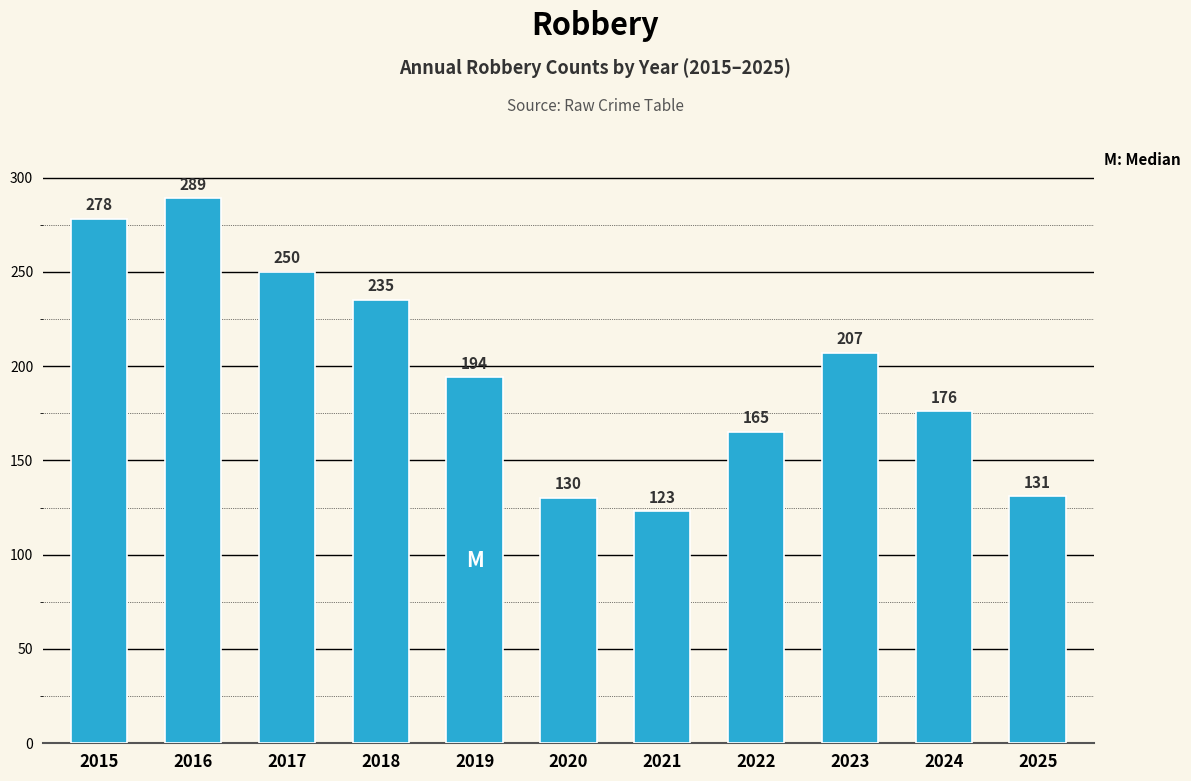

Is it true that the value at 2021 is 206?

False